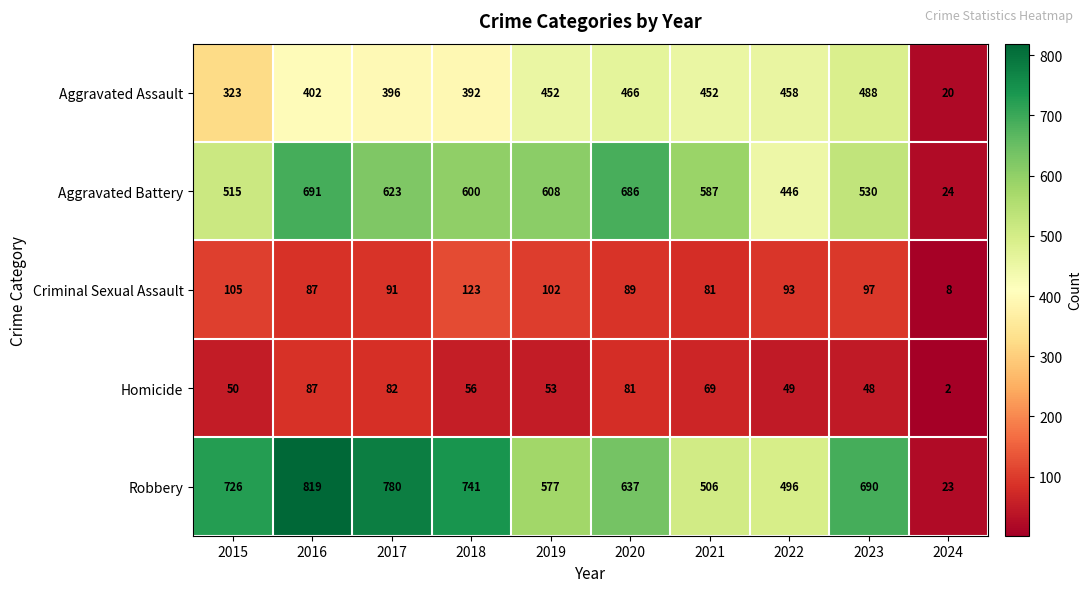

True or false: Homicide has a value of 82 at 2017.

True